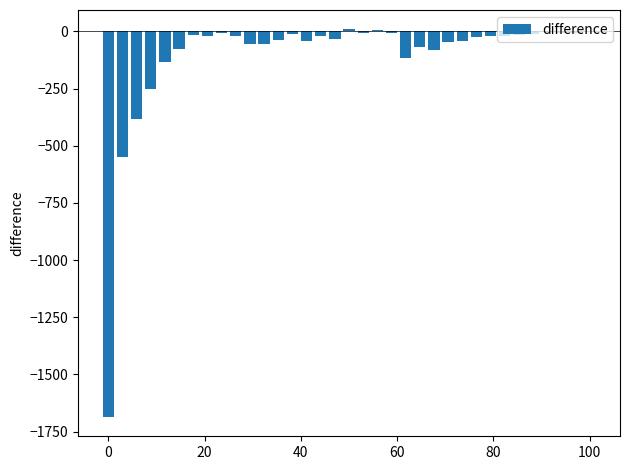

How many data points does each series have?

35